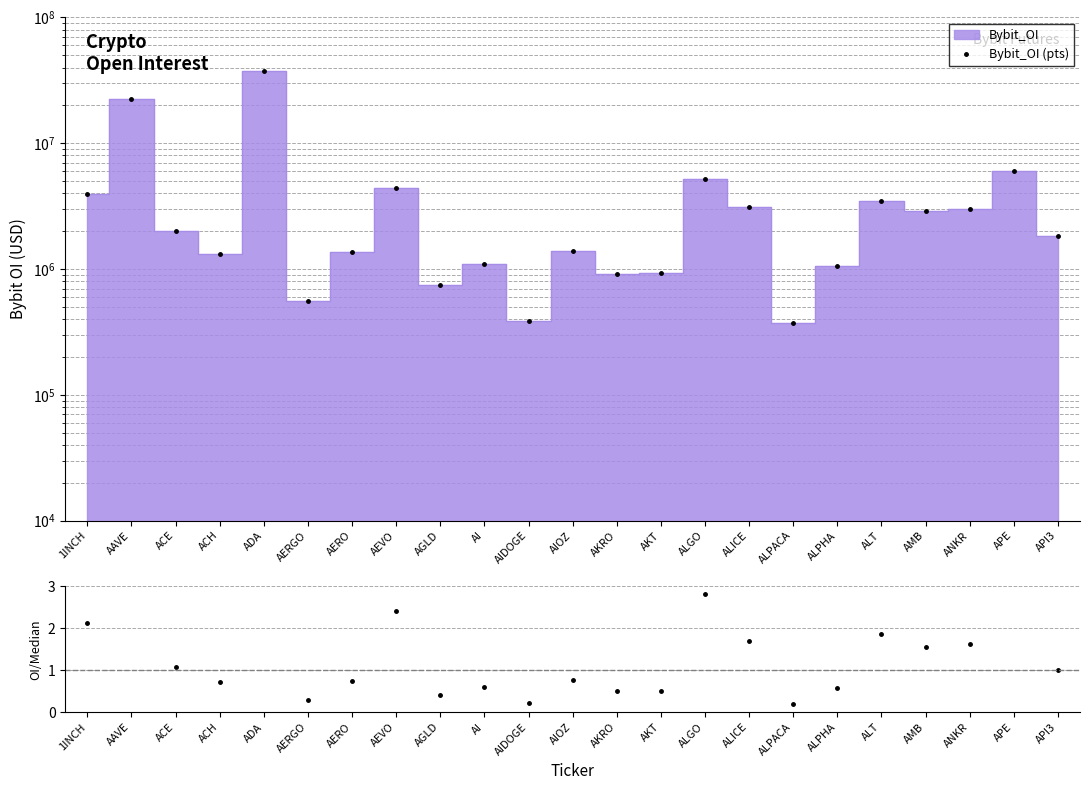

Reading right to left, what are all the values shown in this chart?

1838041	6033823	2986786	2878206	3445761	1066103	371976	3139739	5178764	924858	913234	1402329	388874	1092499	742160	4431426	1367630	555288	37640484	1327575	1991019	22524110	3925390